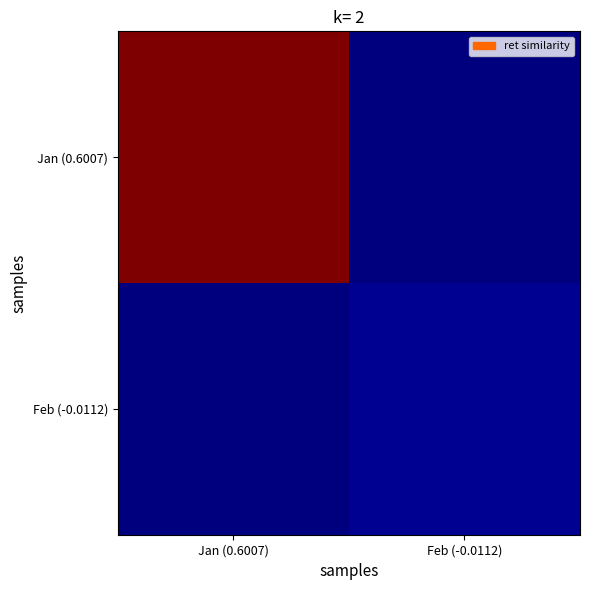

At how many categories does at least one series exceed 0?

2